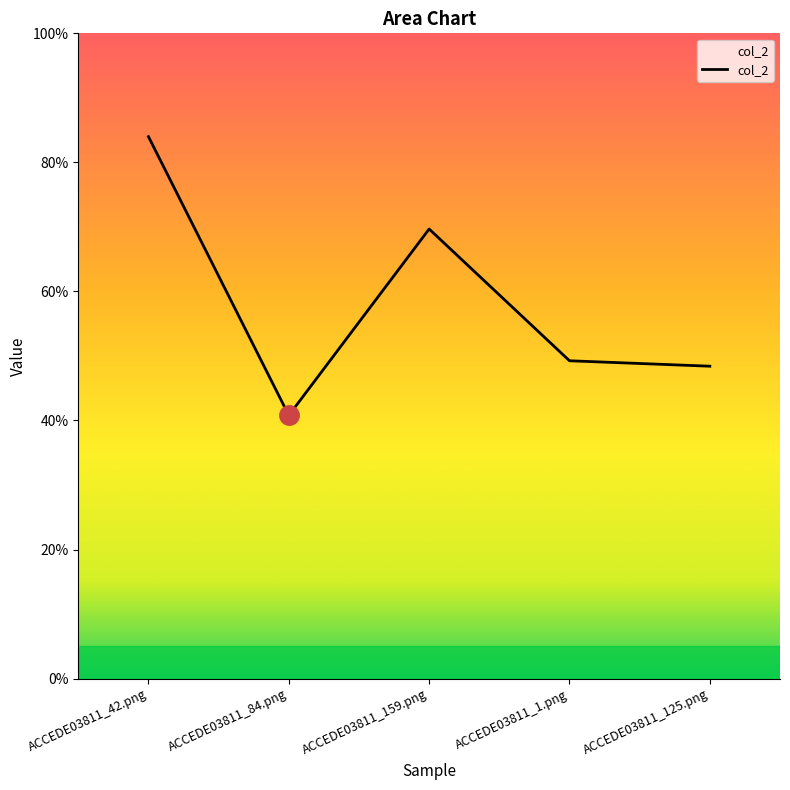

True or false: there are more than 2 points higher than both neighbors.

False